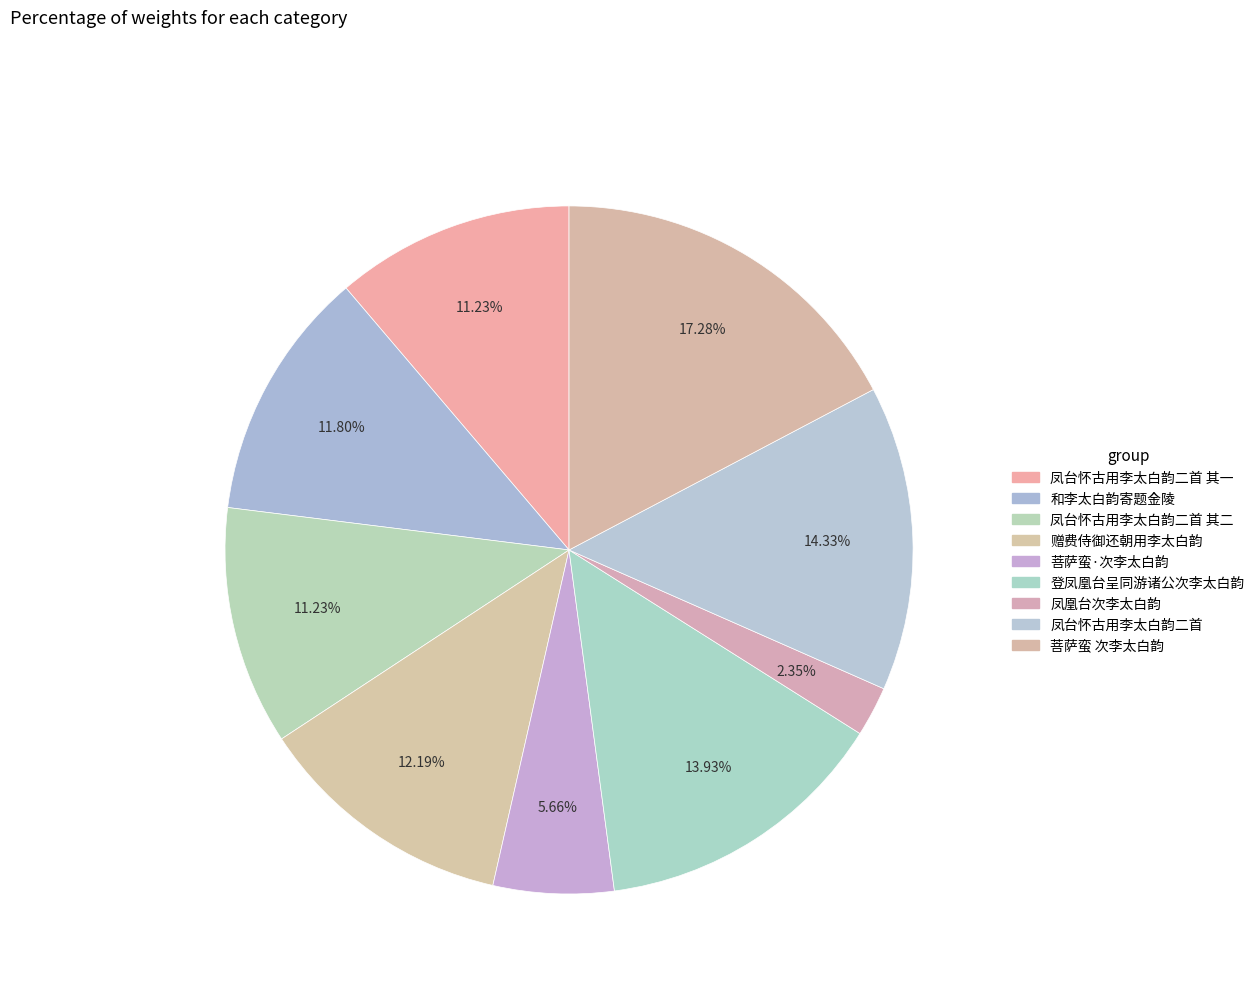

Which category has the biggest portion of the pie?

菩萨蛮 次李太白韵